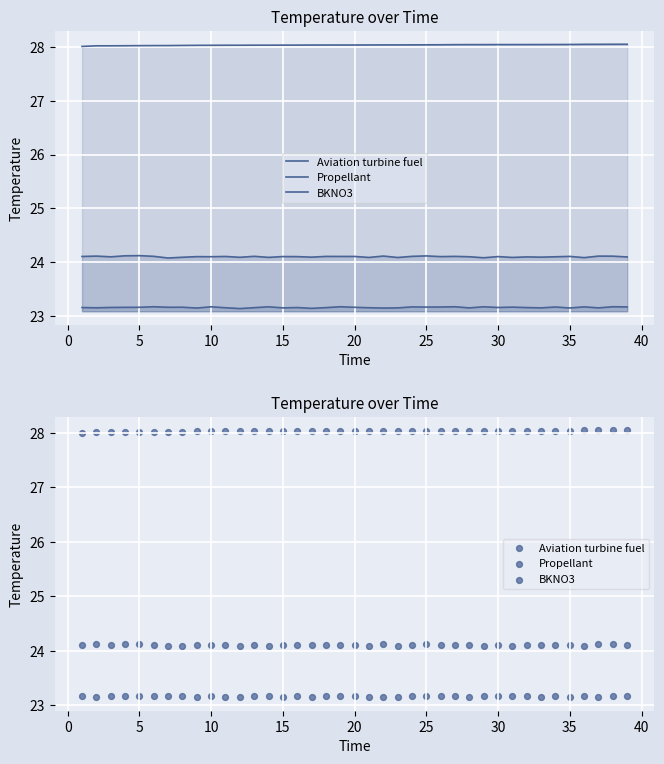

What are all the series names shown in the legend?

Aviation turbine fuel, Propellant, BKNO3